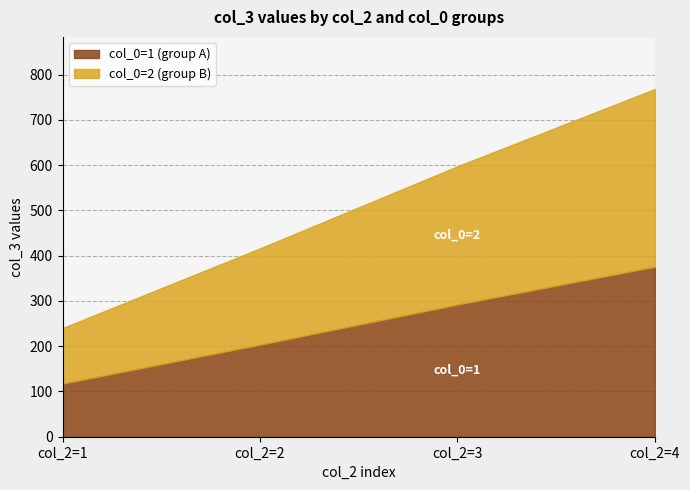

Which series has the widest spread of values?

col_0=2 (group B)